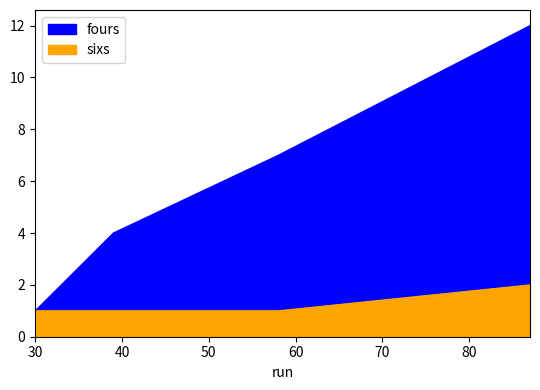

Which category has the highest value in the fours series?

87